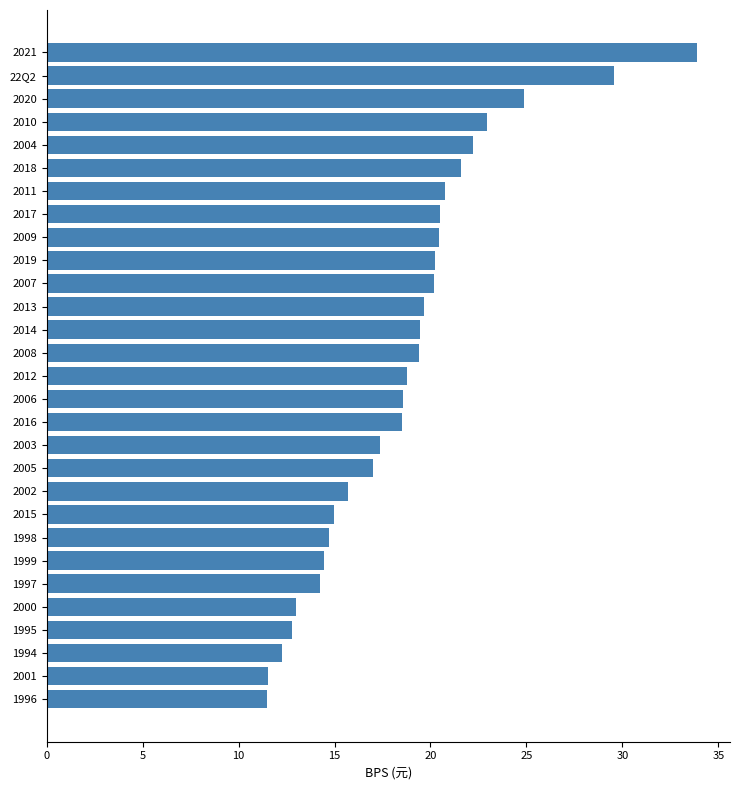

How many data points does each series have?

29